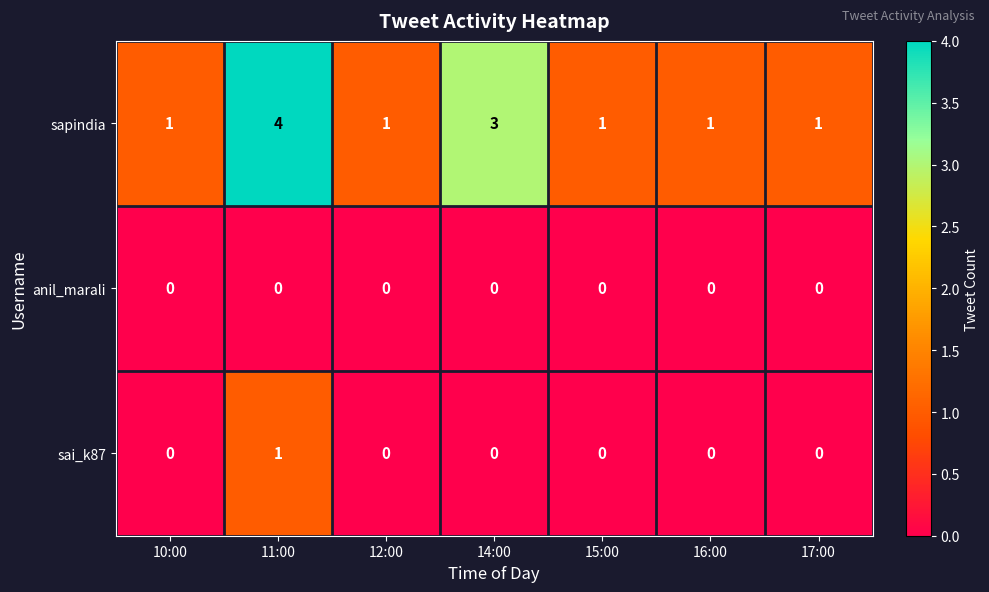

How many data points in sapindia are above 1?

2